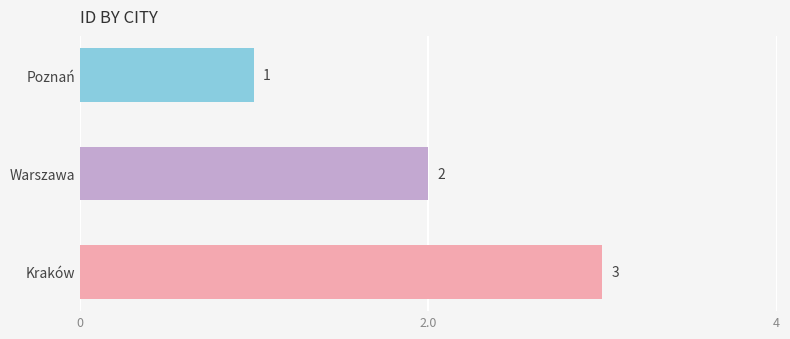

Count the values in the range 1 to 3.

3